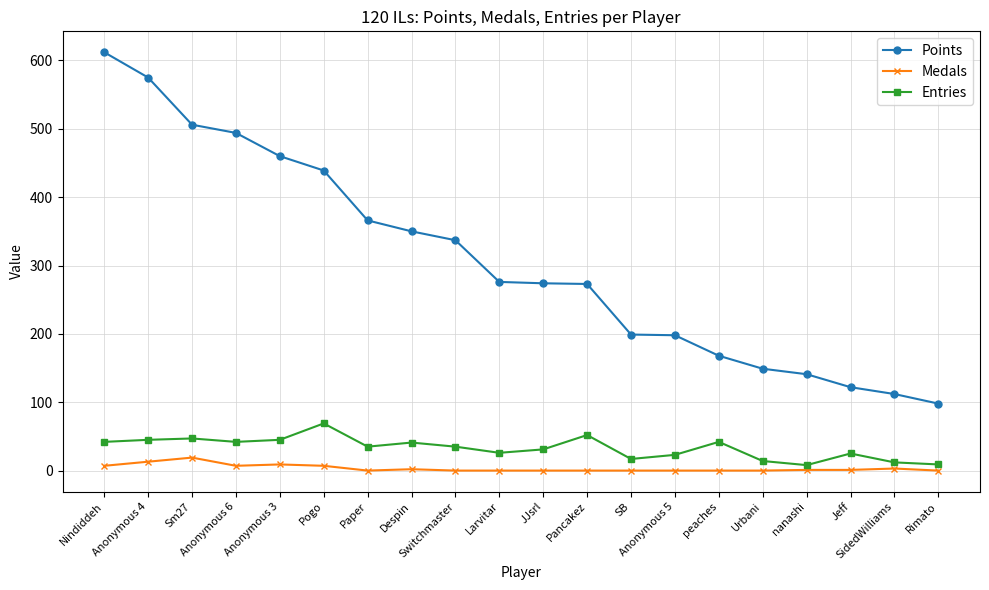

Is it true that Entries equals 52 at Pancakez?

True